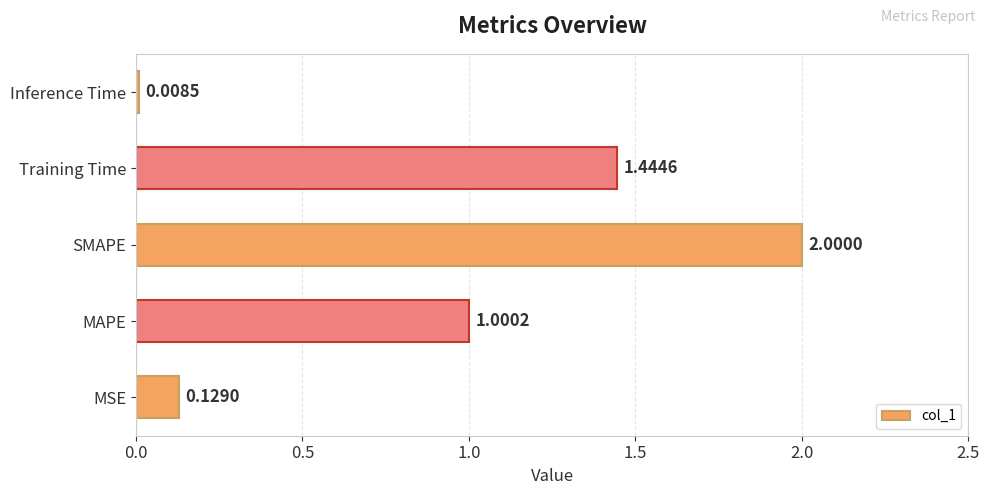

List the labels in order of value, smallest first.

Inference Time, MSE, MAPE, Training Time, SMAPE